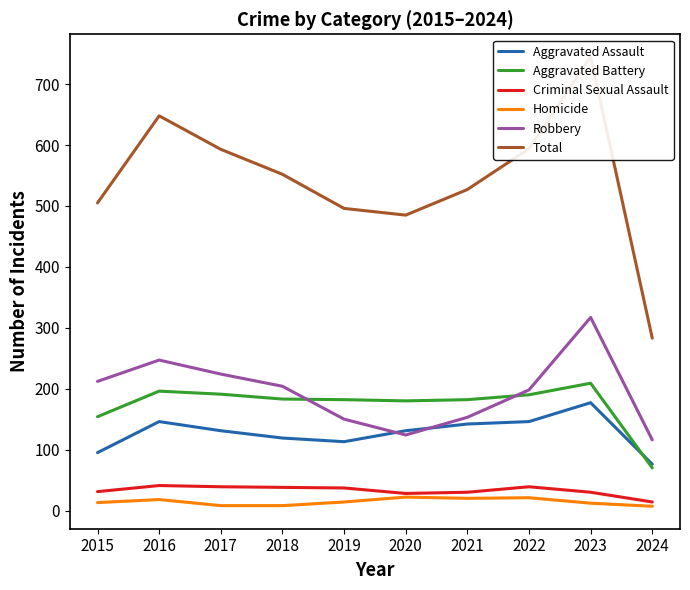

Where does the Homicide series first go above 14?

2016